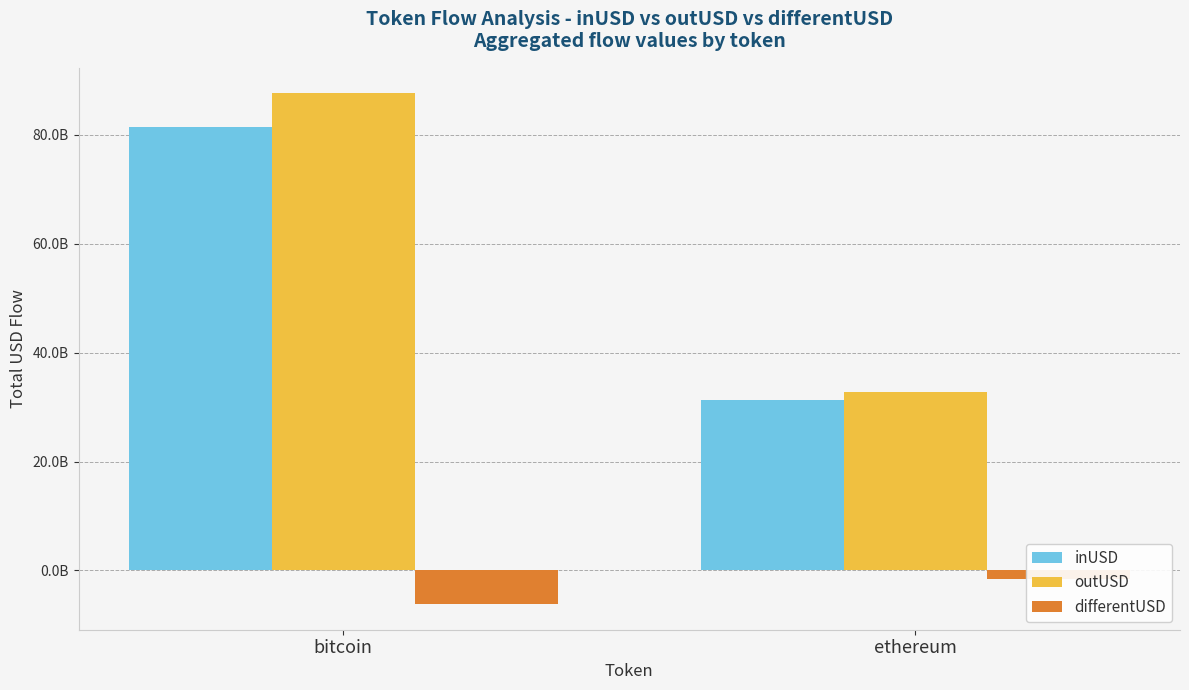

How many series are shown in this chart?

3